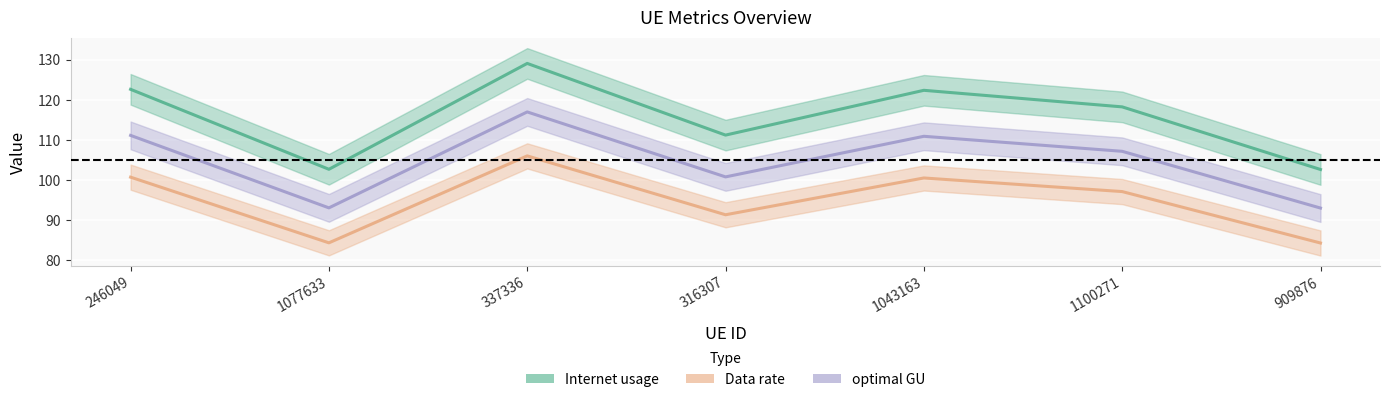

List the labels in order of Data rate value, largest first.

337336, 246049, 1043163, 1100271, 316307, 1077633, 909876